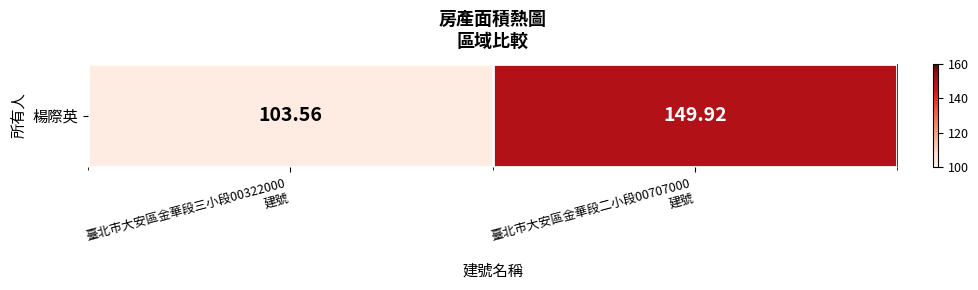

How many data points are above 149?

1